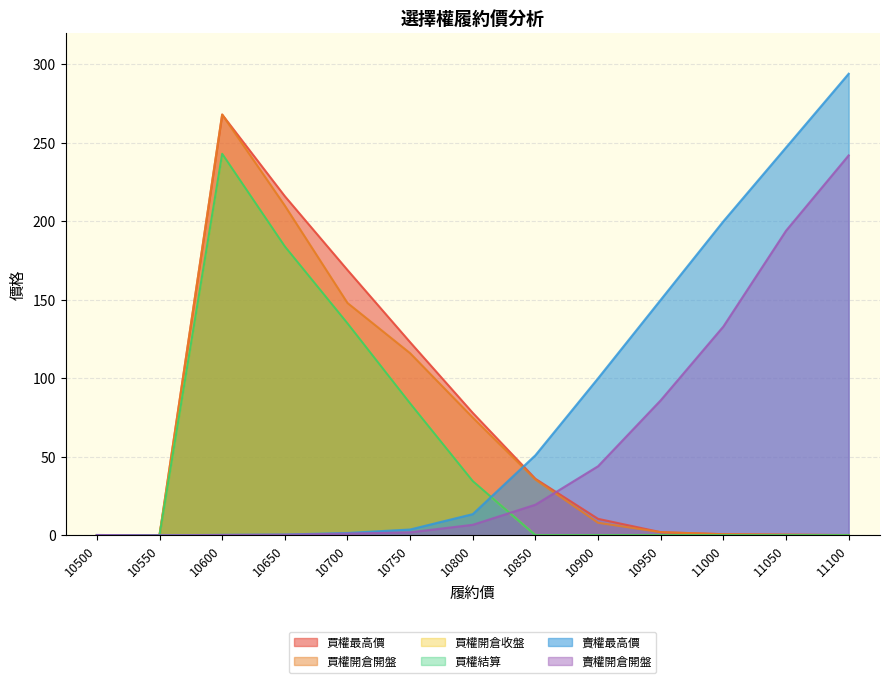

Rank the categories by 賣權最高價 value from lowest to highest.

10550, 10500, 10600, 10650, 10700, 10750, 10800, 10850, 10900, 10950, 11000, 11050, 11100